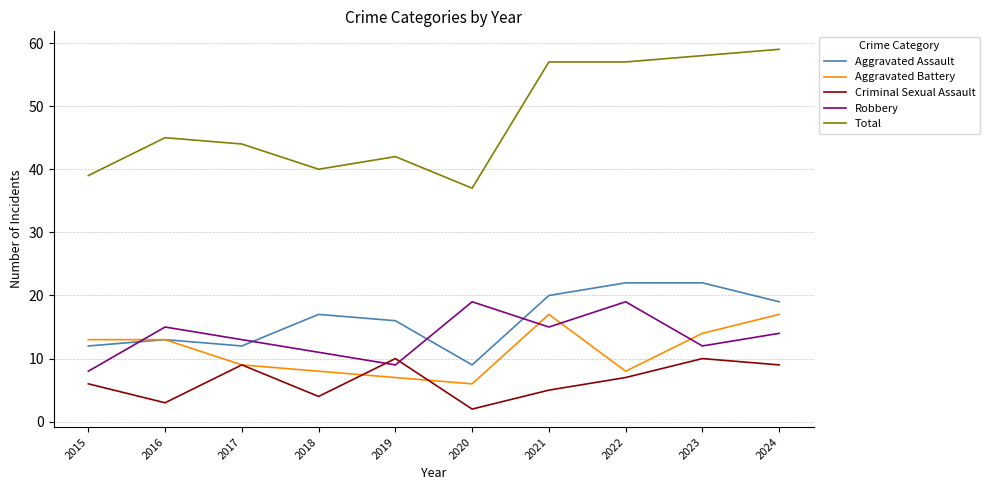

What is the difference between the maximum and second lowest values in the Robbery series?

10